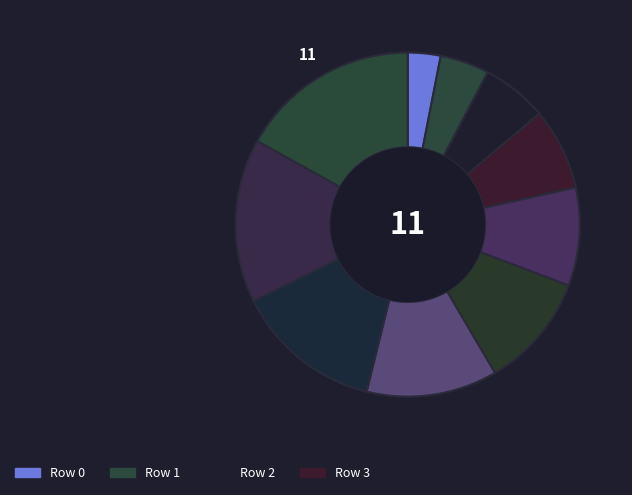

How many segments does this pie chart have?

10